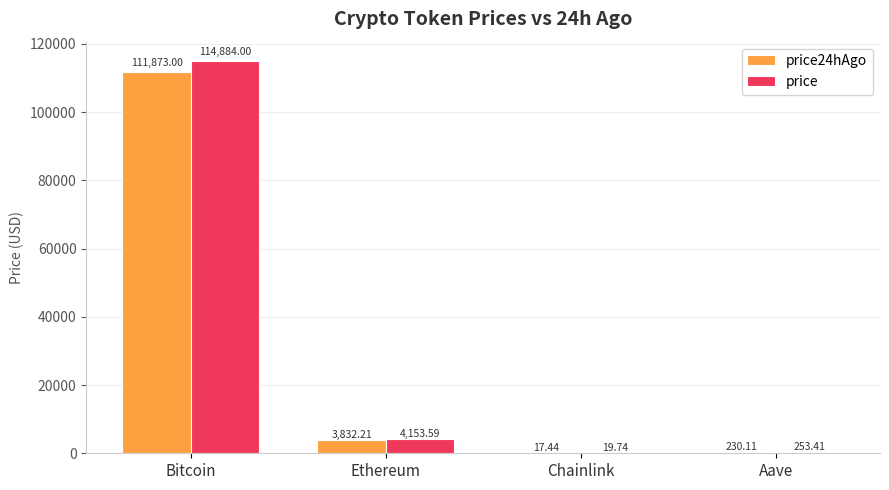

The price series shows 19.7 at Chainlink. True or false?

True